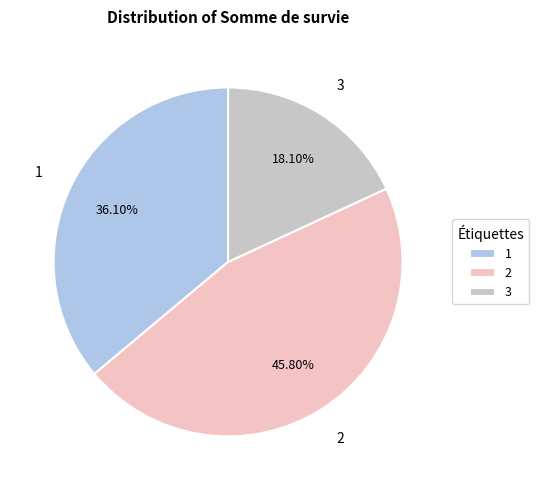

Which slice is the smallest?

3